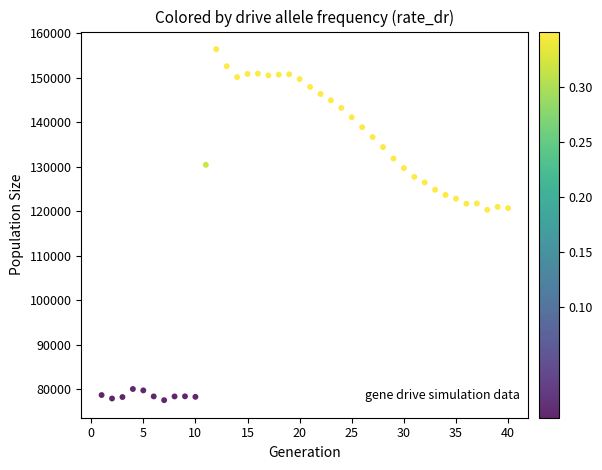

What is the range of Y values (max minus min)?

78928